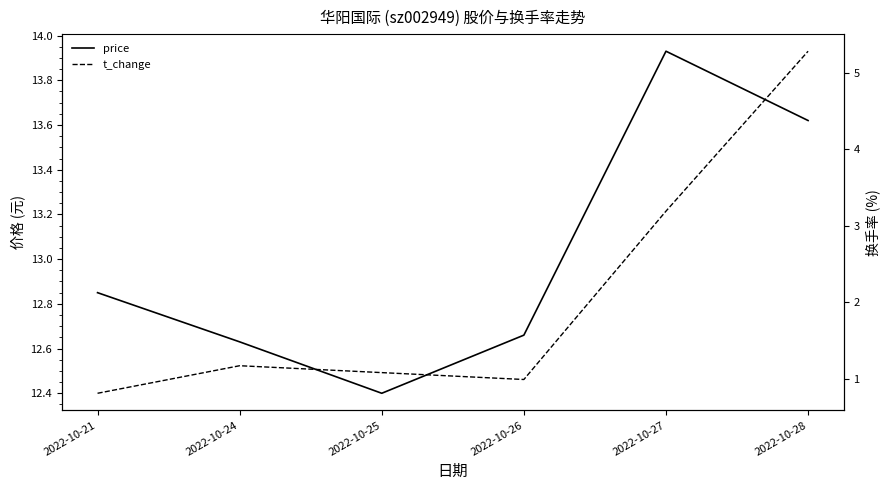

The price series shows 13.9 at 2022-10-27. True or false?

True